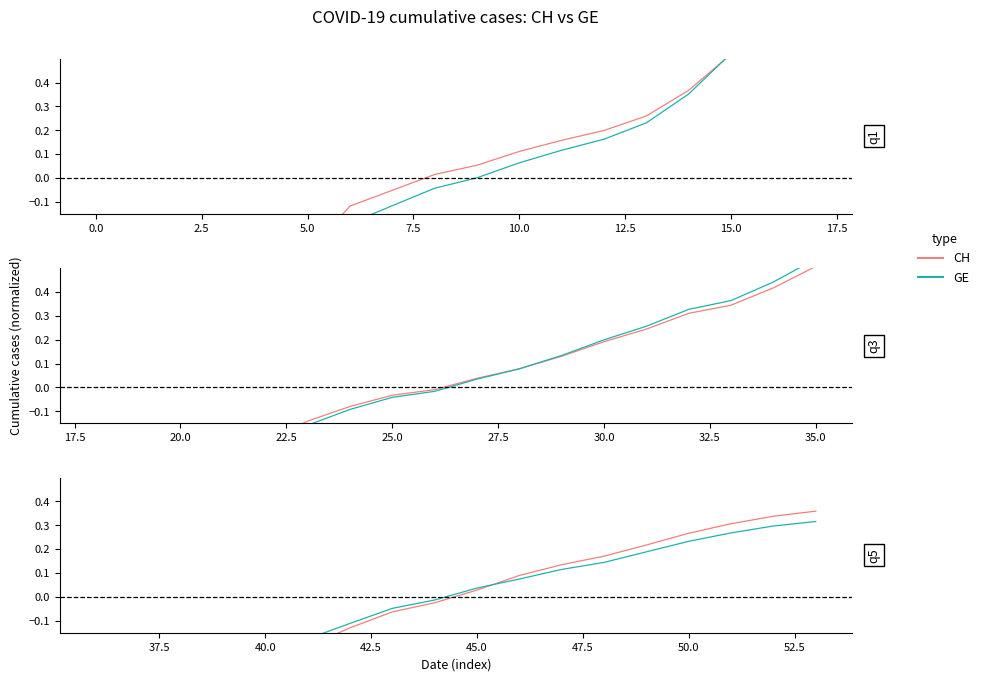

After their last crossing, which series has the higher values: GE or CH?

CH